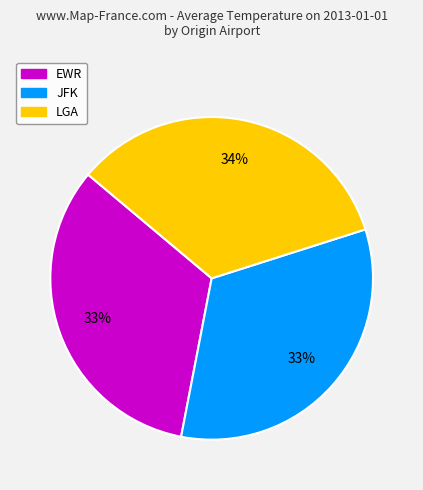

To the nearest percent, what percentage of the pie is JFK?

33%